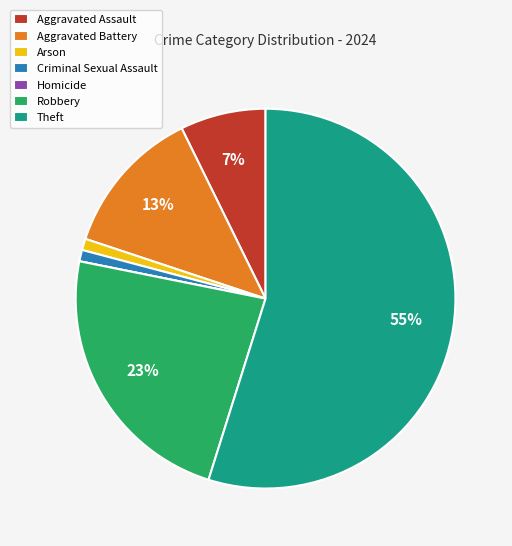

Which category has the biggest portion of the pie?

Theft